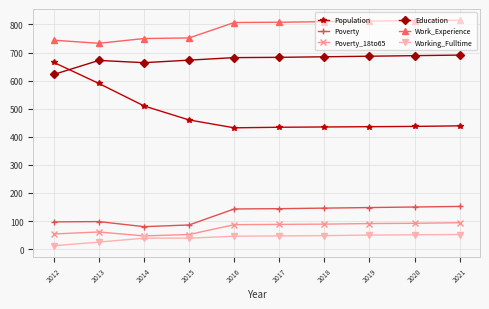

Which category has the lowest value in the Education series?

2012